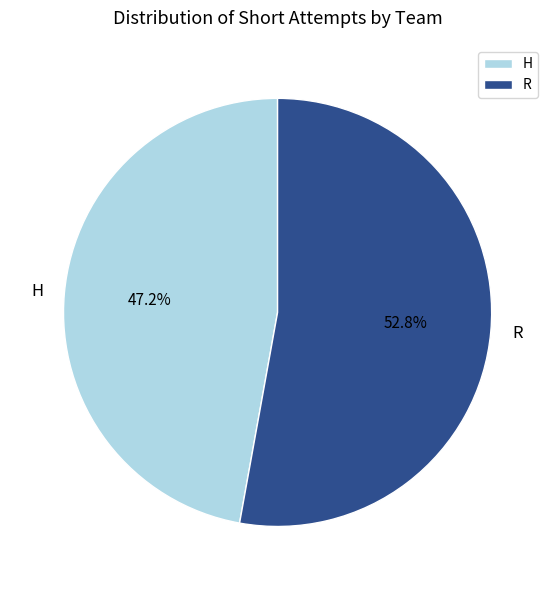

What portion of the pie excludes R?

47.2%